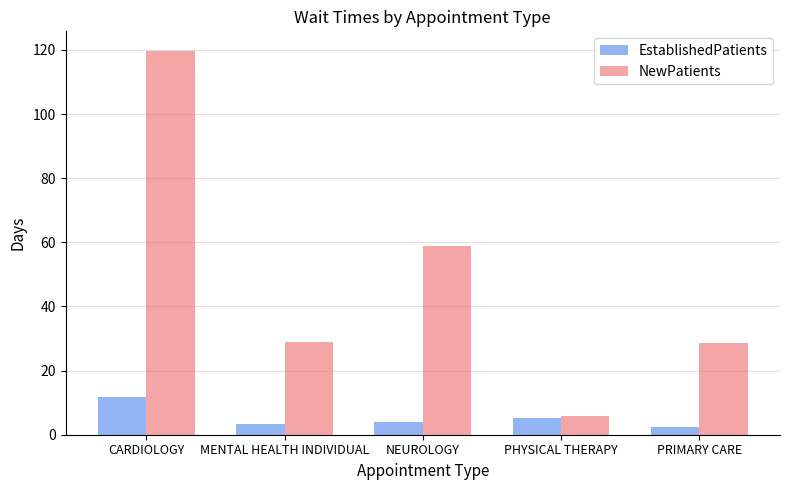

Rank the series by their maximum value, from highest to lowest.

NewPatients, EstablishedPatients